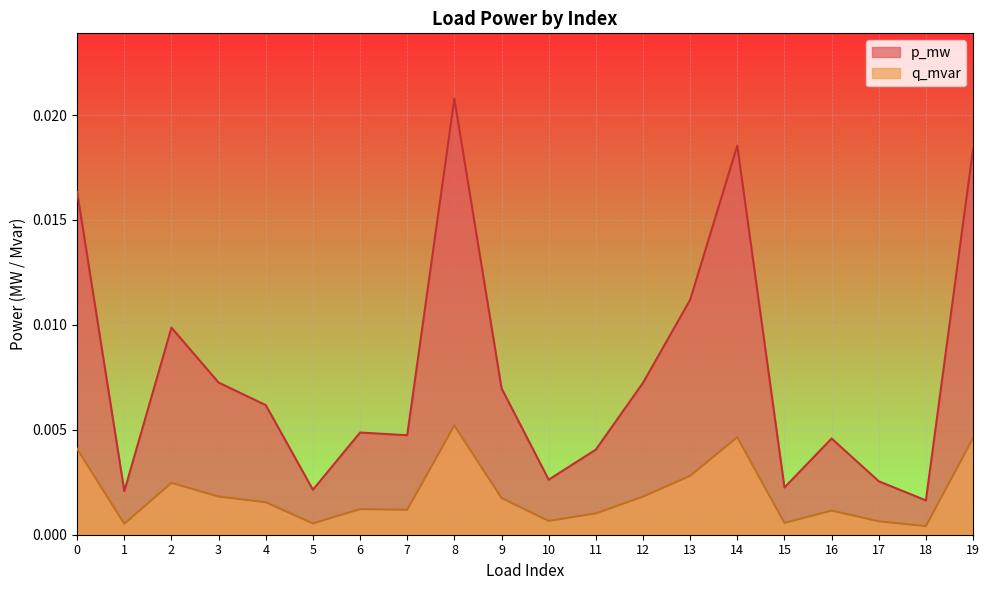

True or false: q_mvar and p_mw cross at least once.

False